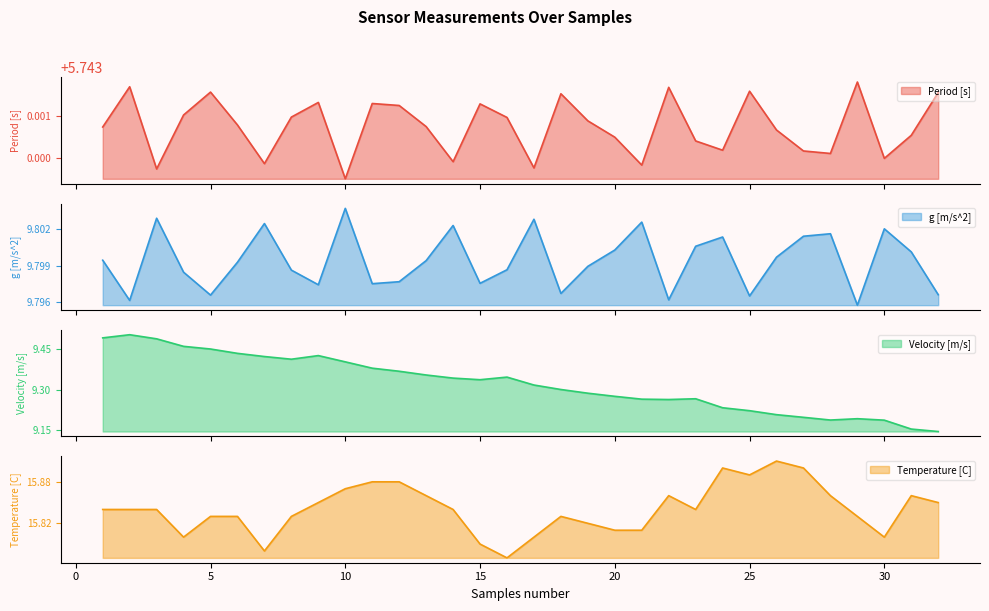

True or false: g [m/s^2] and Period [s] cross at least once.

False